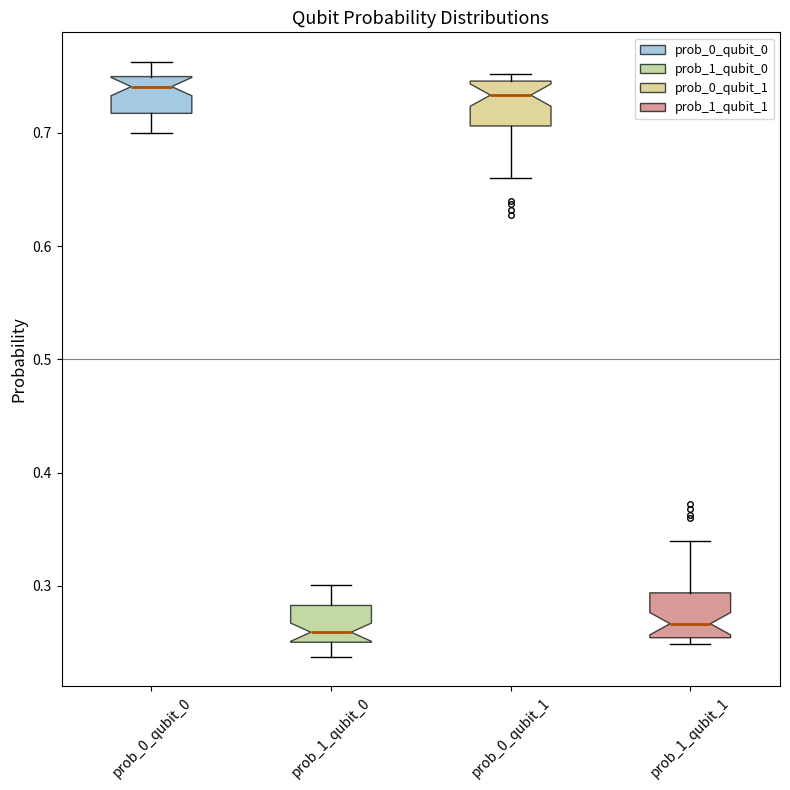

Reading left to right, read every box against the y-axis: the position of its median line, the range the box covers, and the ends of its whiskers. The values are not printed on the chart, so give them approximately, as read against the axis.

prob_0_qubit_0: median 0.74, box 0.72 to 0.75, whiskers 0.70 to 0.76
prob_1_qubit_0: median 0.26, box 0.25 to 0.28, whiskers 0.24 to 0.30
prob_0_qubit_1: median 0.73, box 0.71 to 0.75, whiskers 0.66 to 0.75 (just above the box's upper edge)
prob_1_qubit_1: median 0.27, box 0.25 to 0.29, whiskers 0.25 (just below the box's lower edge) to 0.34